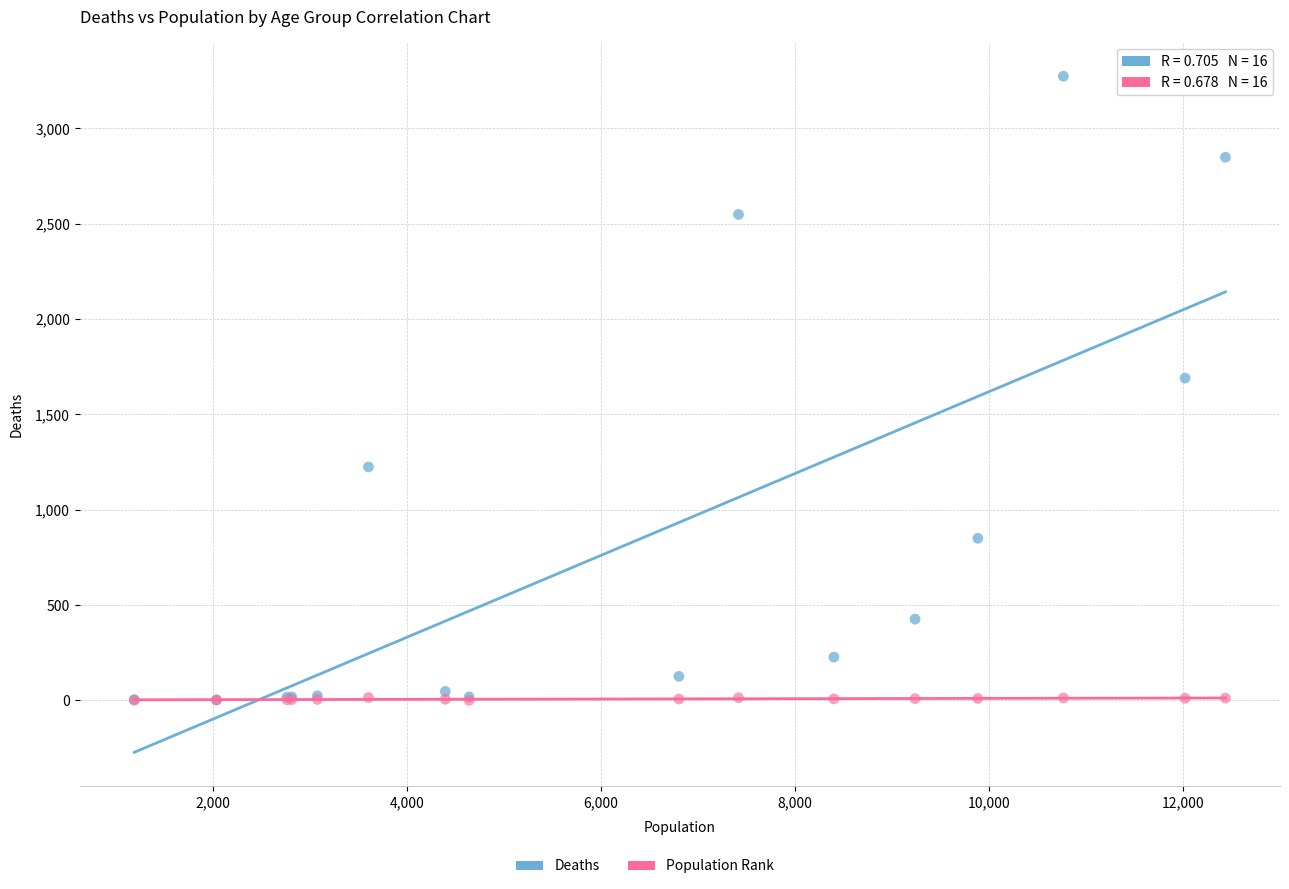

Across all series, what Y value is closest to 1636?

1690